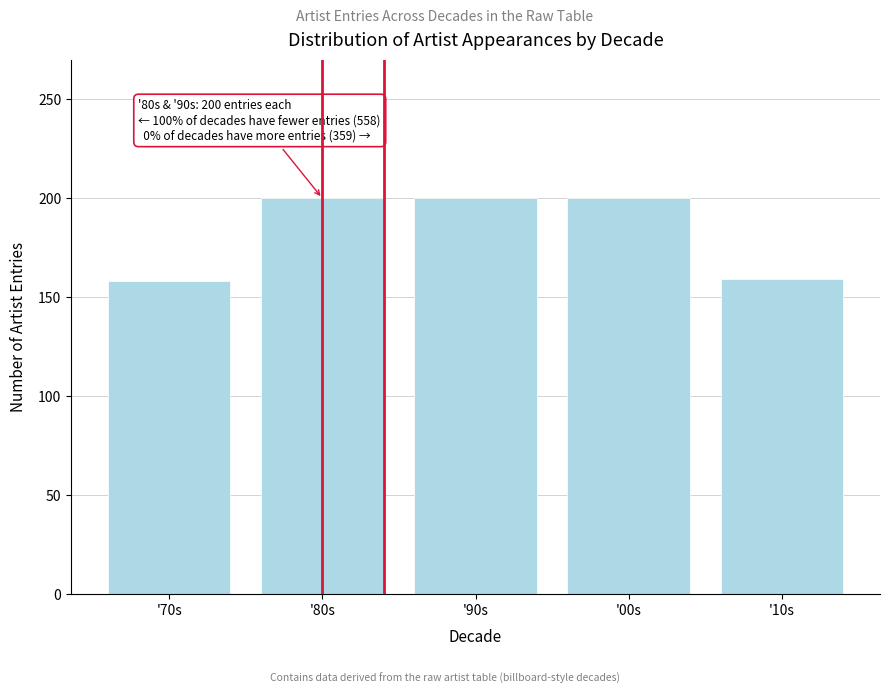

What is the maximum value shown in the chart?

200